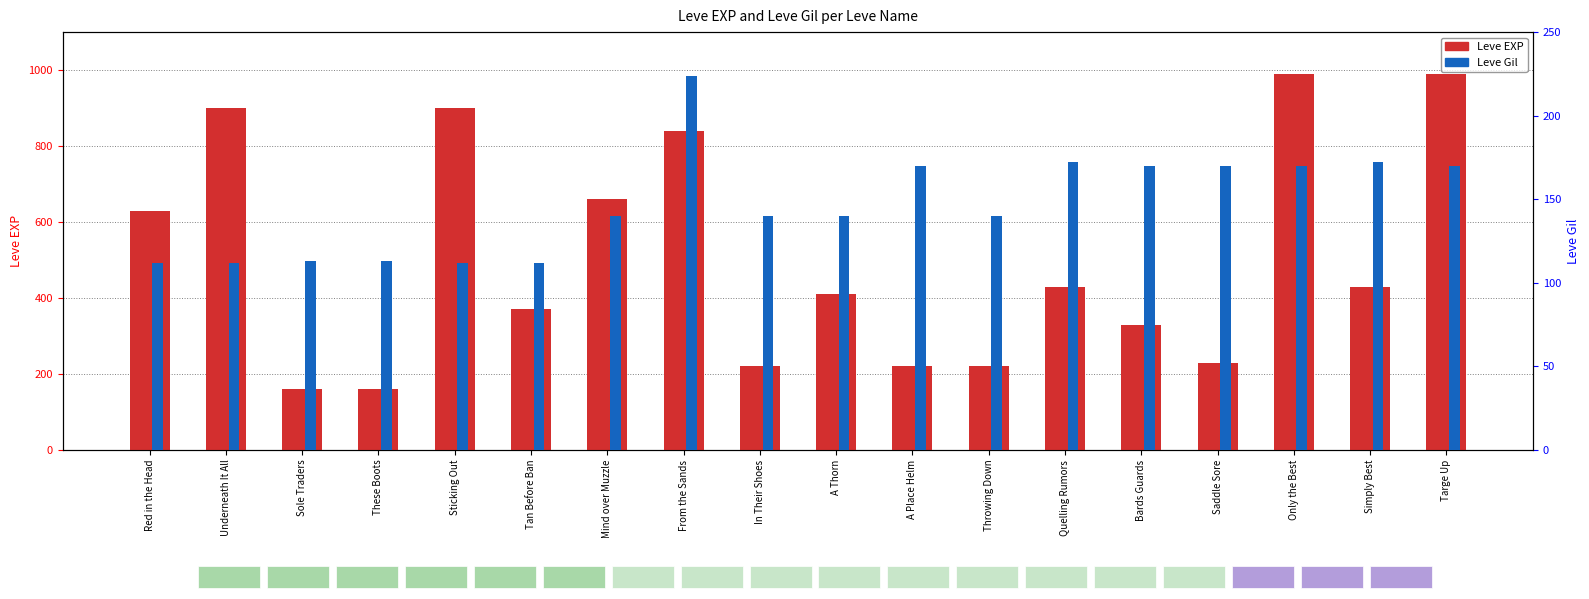

Reading left to right, list all the values displayed in this chart.

Leve EXP: 630	900	160	160	900	370	660	840	220	410	220	220	430	330	230	990	430	990
Leve Gil: 112	112	113	113	112	112	140	224	140	140	170	140	172	170	170	170	172	170